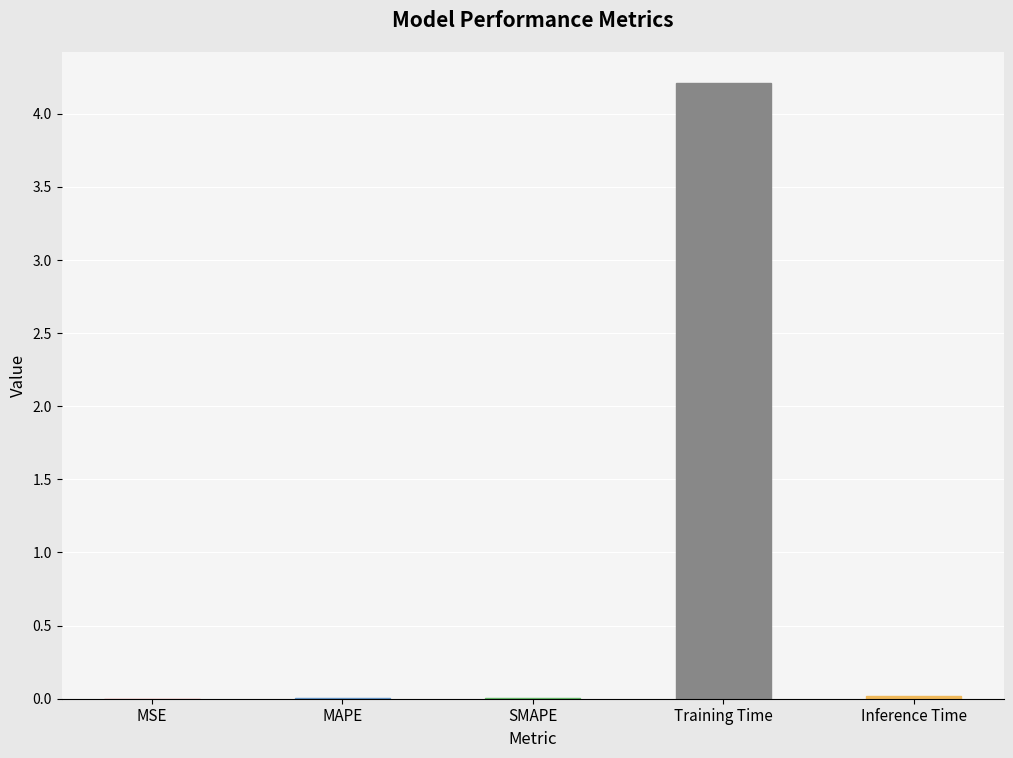

What is the maximum value shown in the chart?

4.2